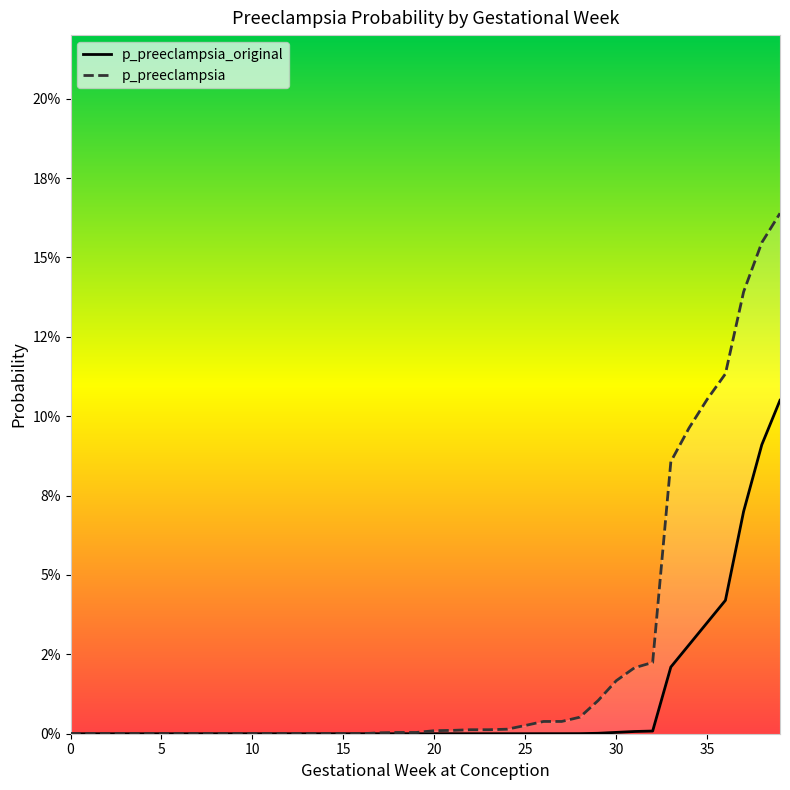

True or false: p_preeclampsia and p_preeclampsia_original intersect in this chart.

False